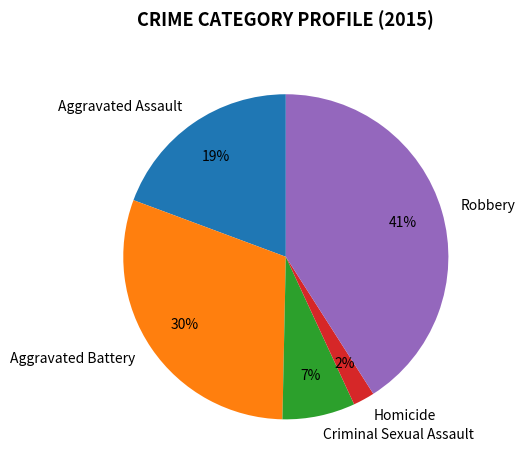

Rank the categories by value from lowest to highest.

Homicide, Criminal Sexual Assault, Aggravated Assault, Aggravated Battery, Robbery